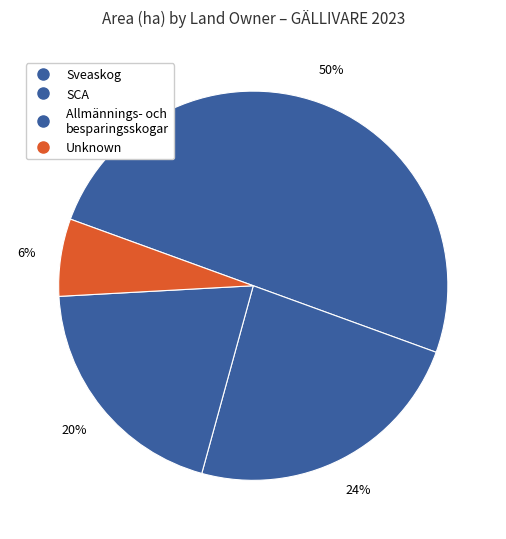

How many slices are in this pie chart?

4